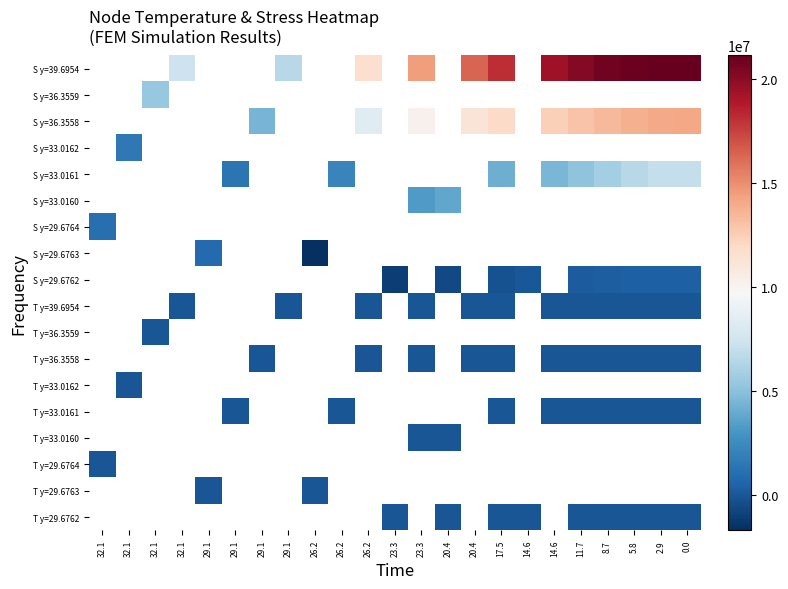

How many series are shown in this chart?

18